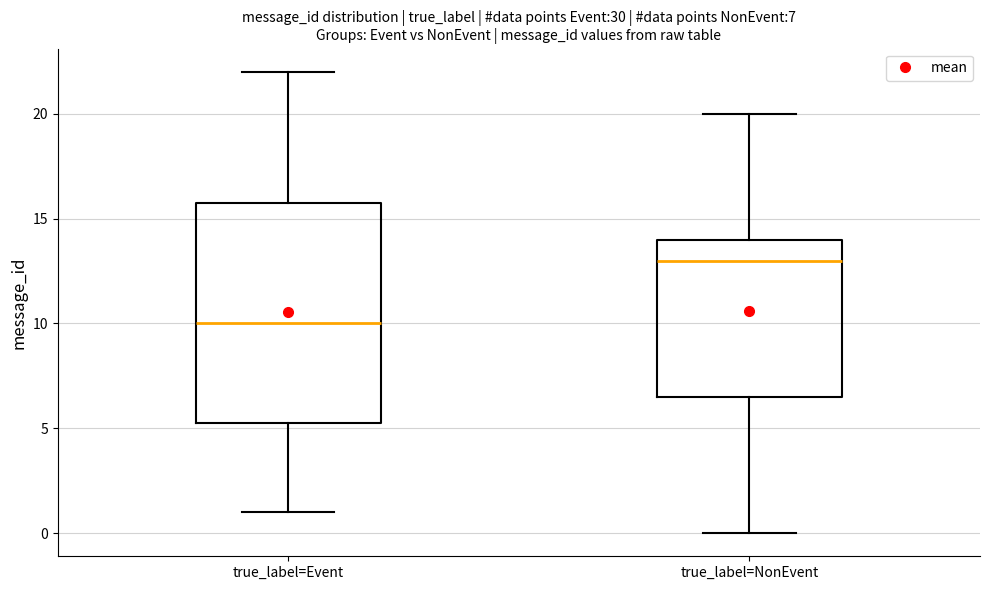

Which box's median line is the highest?

true_label=NonEvent